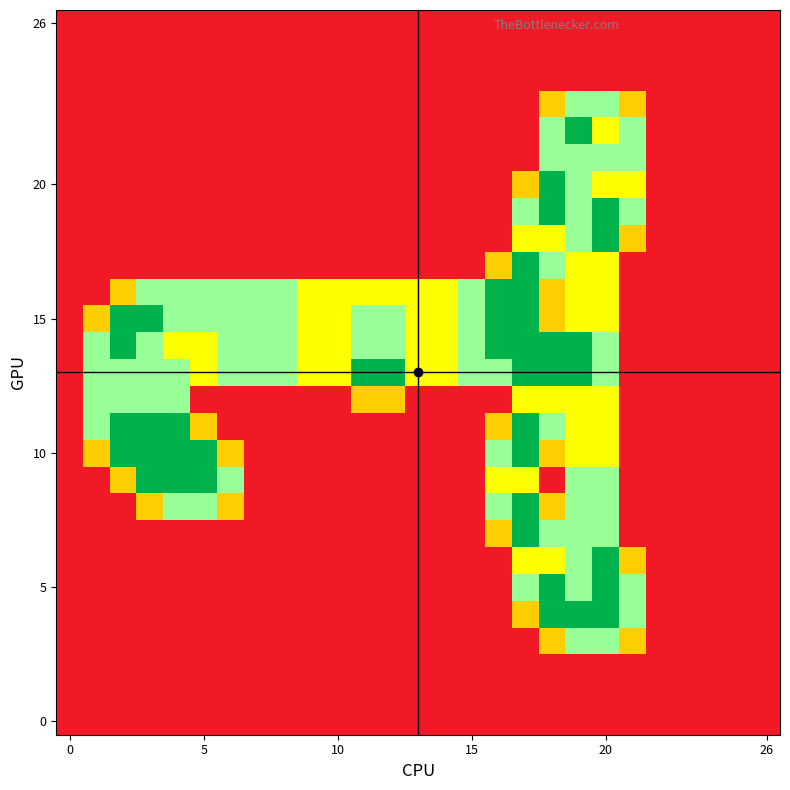

How many distinct data groups are displayed?

27